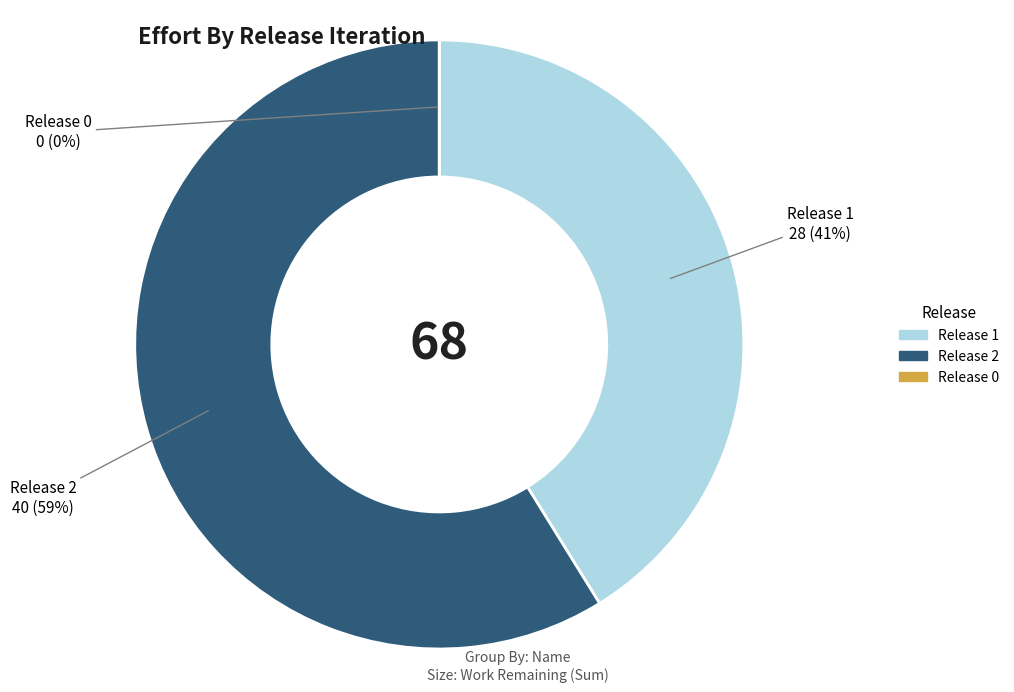

Which has a higher value, Release 2 or Release 1?

Release 2